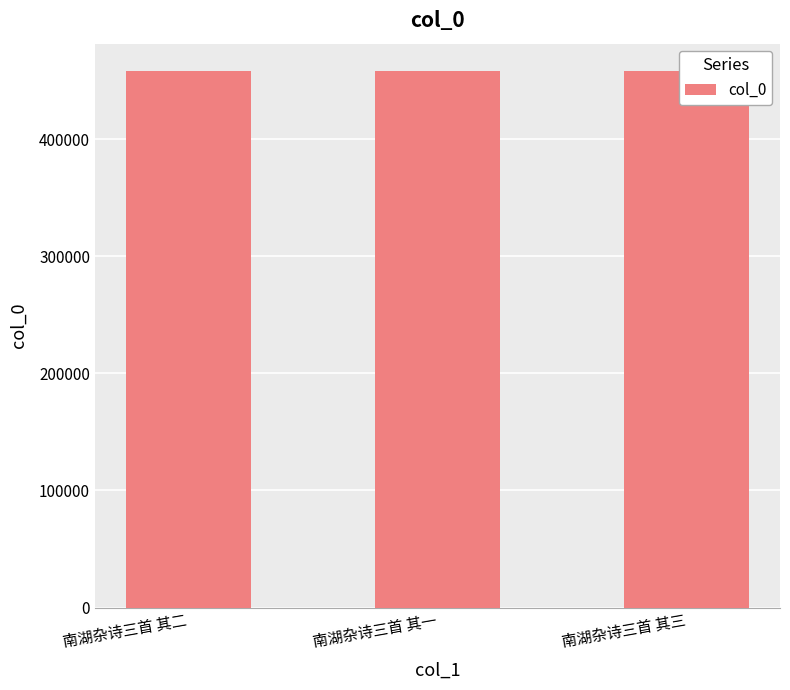

Rank the categories by value from lowest to highest.

南湖杂诗三首 其一, 南湖杂诗三首 其二, 南湖杂诗三首 其三